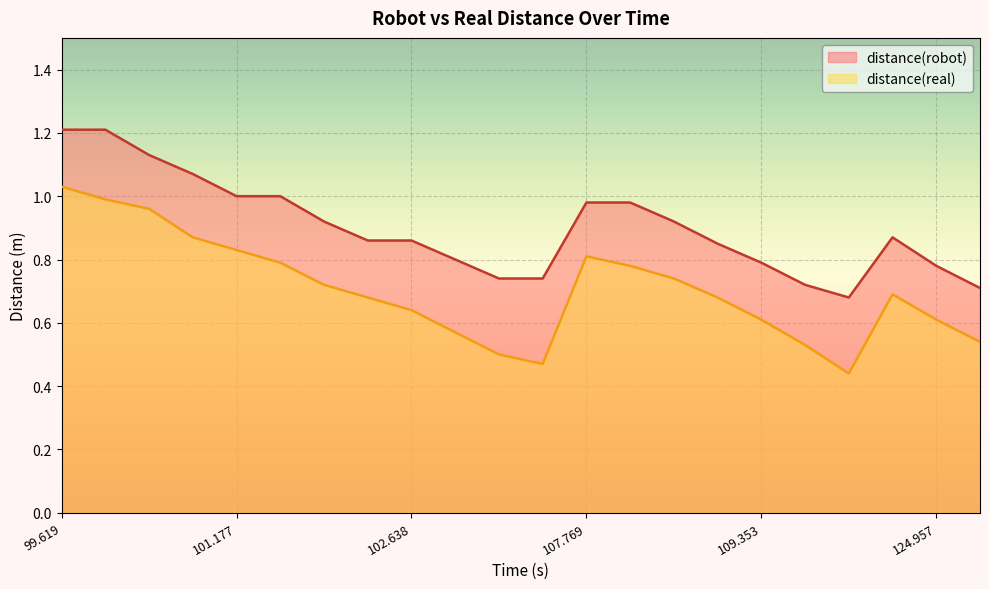

What is the value of the distance(real) point at the 9th from the left?

0.6